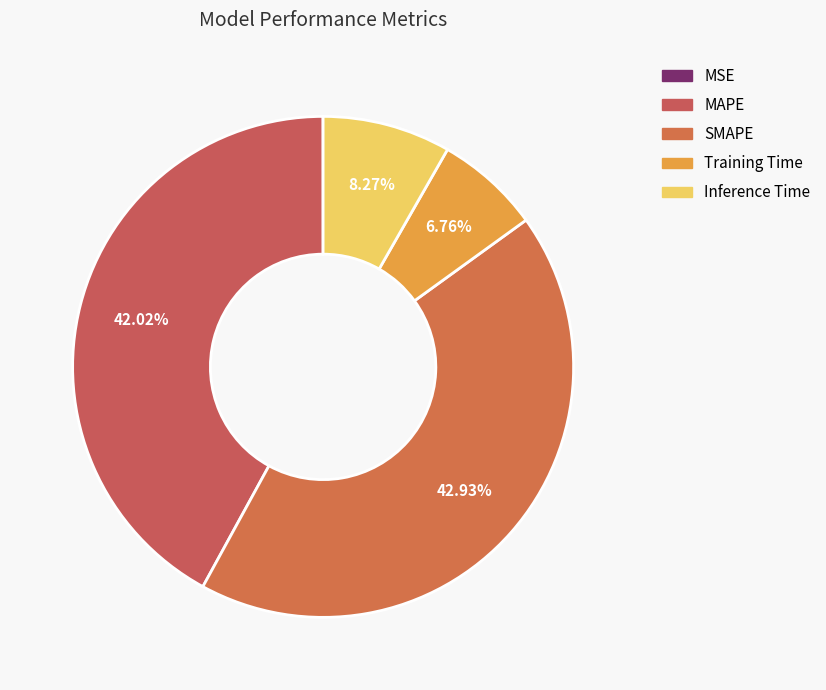

To the nearest percent, what percentage of the pie is SMAPE?

43%